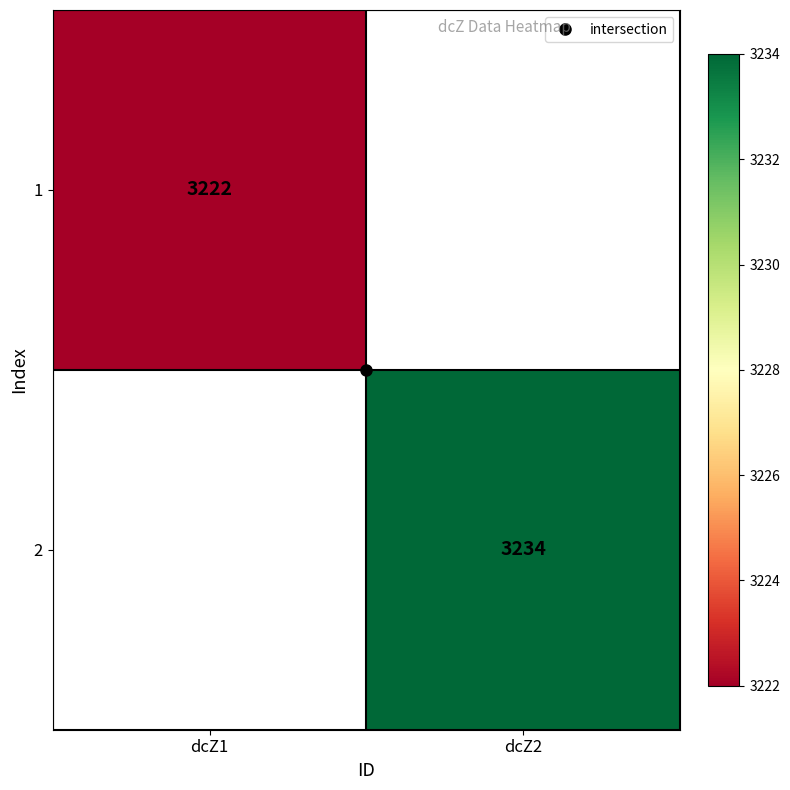

How many series are shown in this chart?

2